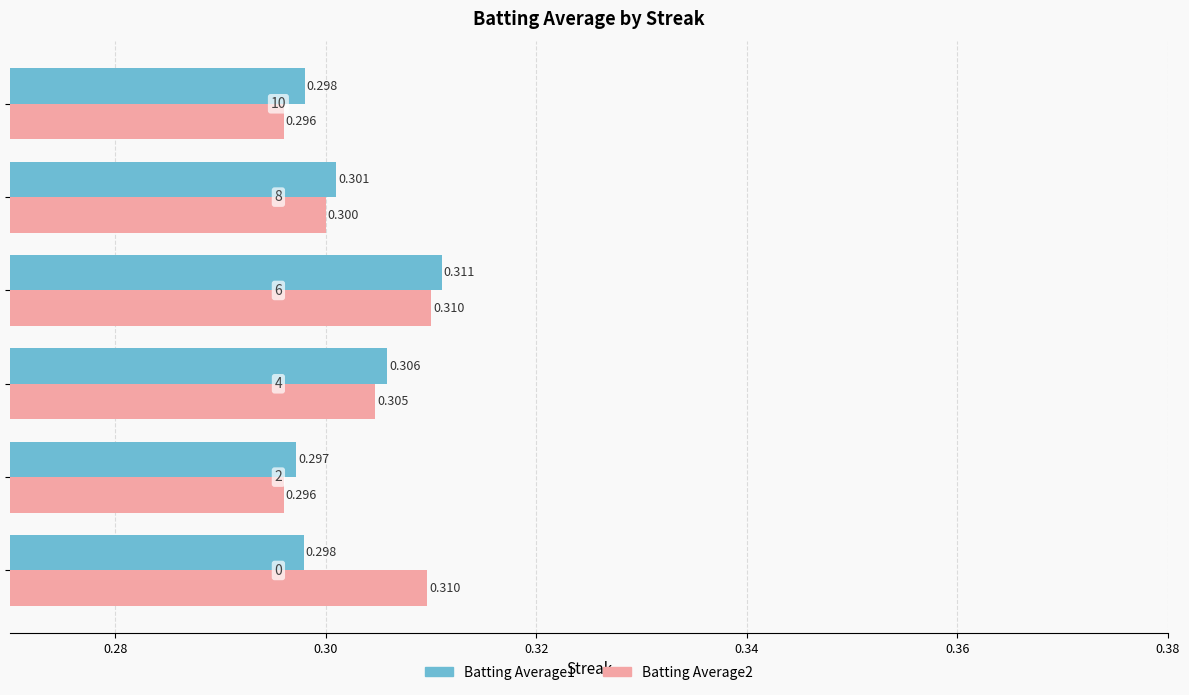

How many data points does each series have?

6